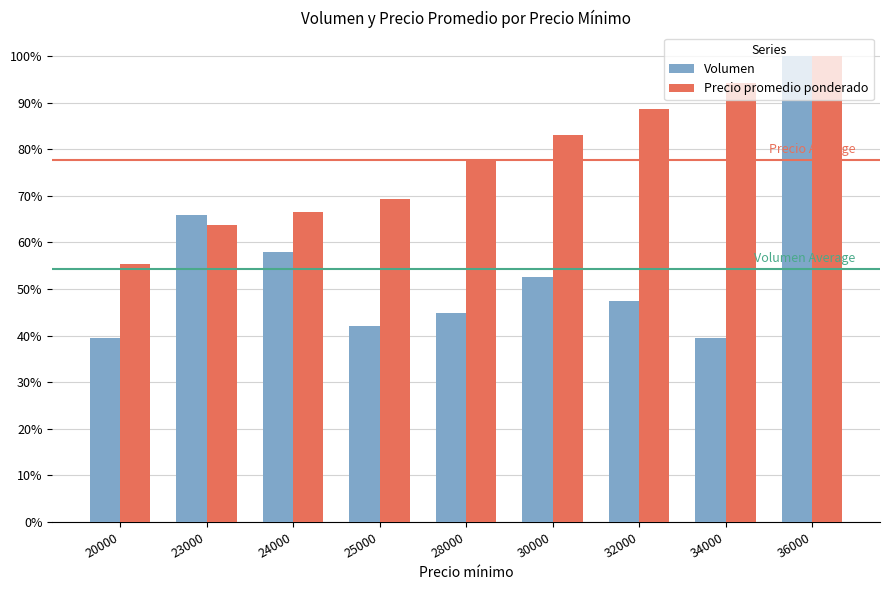

Reading left to right, transcribe all the data shown in this chart.

Volumen: 39.5	65.8	57.9	42.1	44.7	52.6	47.4	39.5	100.0
Precio promedio ponderado: 55.4	63.7	66.5	69.3	77.6	83.1	88.7	94.2	100.0